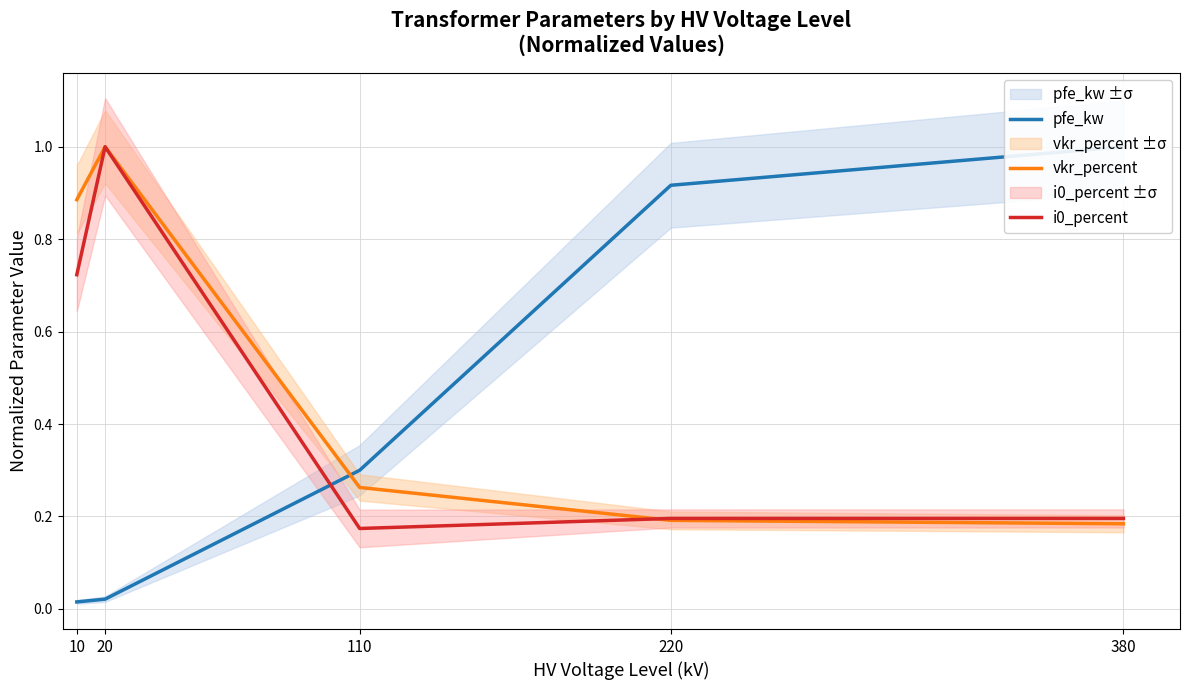

Between 220 and 20, which is larger?

220